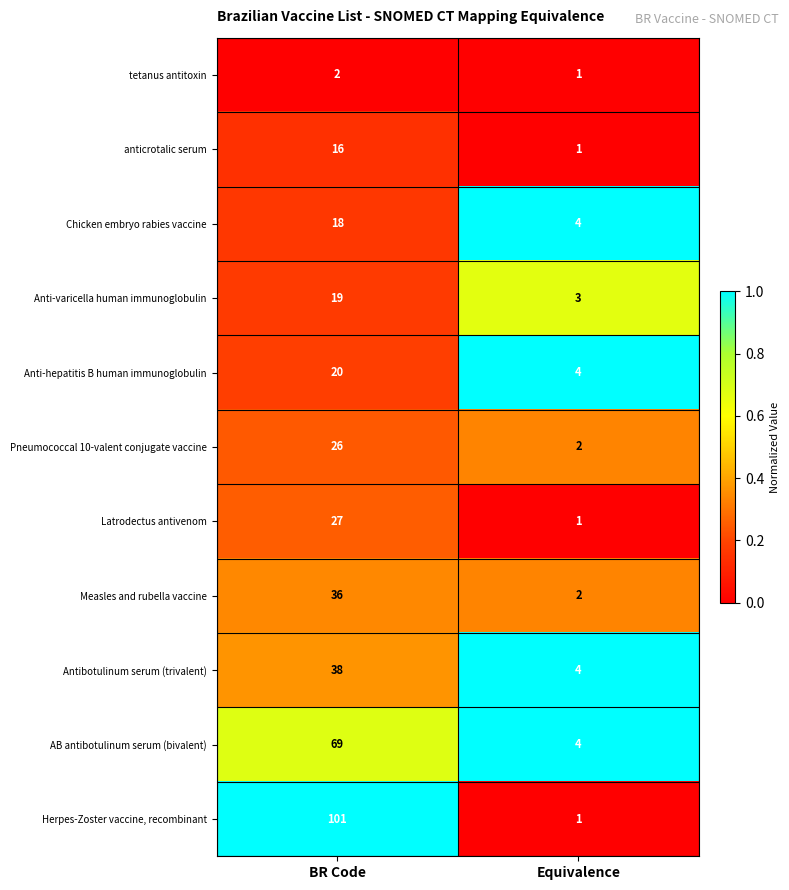

Reading left to right, what are all the values shown in this chart?

tetanus antitoxin: BR Code=2	Equivalence=1
anticrotalic serum: BR Code=16	Equivalence=1
Chicken embryo rabies vaccine: BR Code=18	Equivalence=4
Anti-varicella human immunoglobulin: BR Code=19	Equivalence=3
Anti-hepatitis B human immunoglobulin: BR Code=20	Equivalence=4
Pneumococcal 10-valent conjugate vaccine: BR Code=26	Equivalence=2
Latrodectus antivenom: BR Code=27	Equivalence=1
Measles and rubella vaccine: BR Code=36	Equivalence=2
Antibotulinum serum (trivalent): BR Code=38	Equivalence=4
AB antibotulinum serum (bivalent): BR Code=69	Equivalence=4
Herpes-Zoster vaccine, recombinant: BR Code=101	Equivalence=1